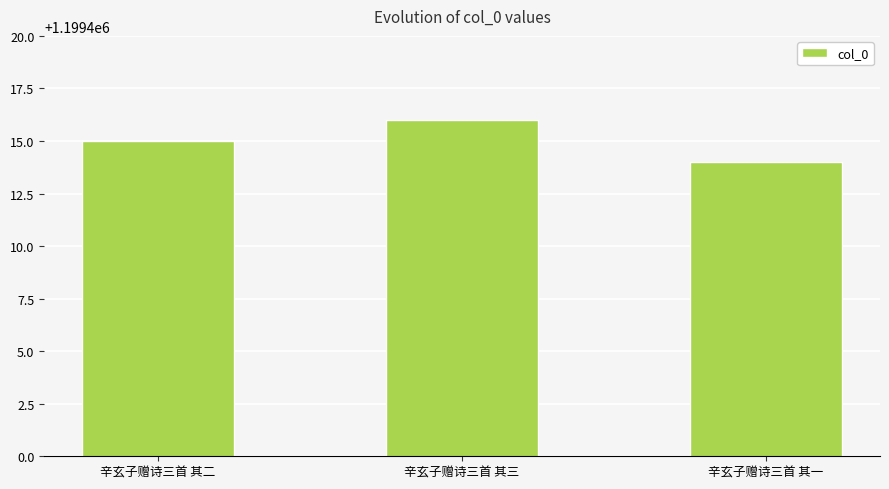

Where is the data nearest to the value 1199415?

辛玄子赠诗三首 其二